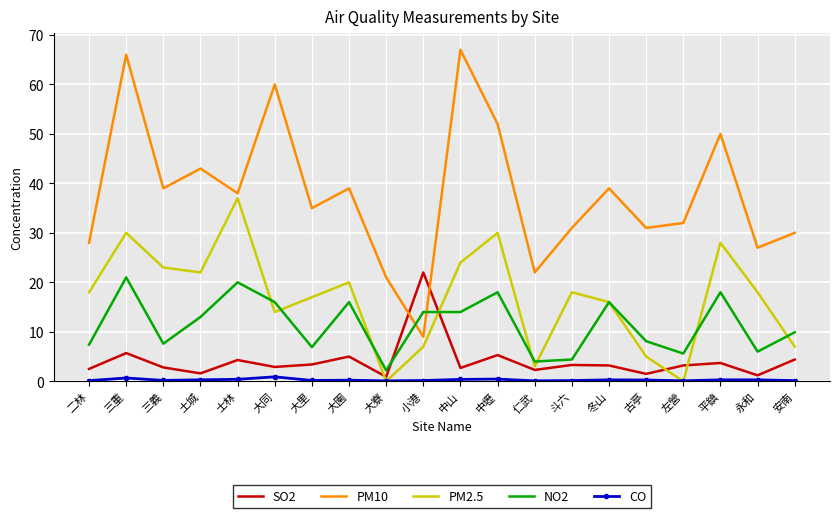

Read the PM10 value at 左營.

32.0